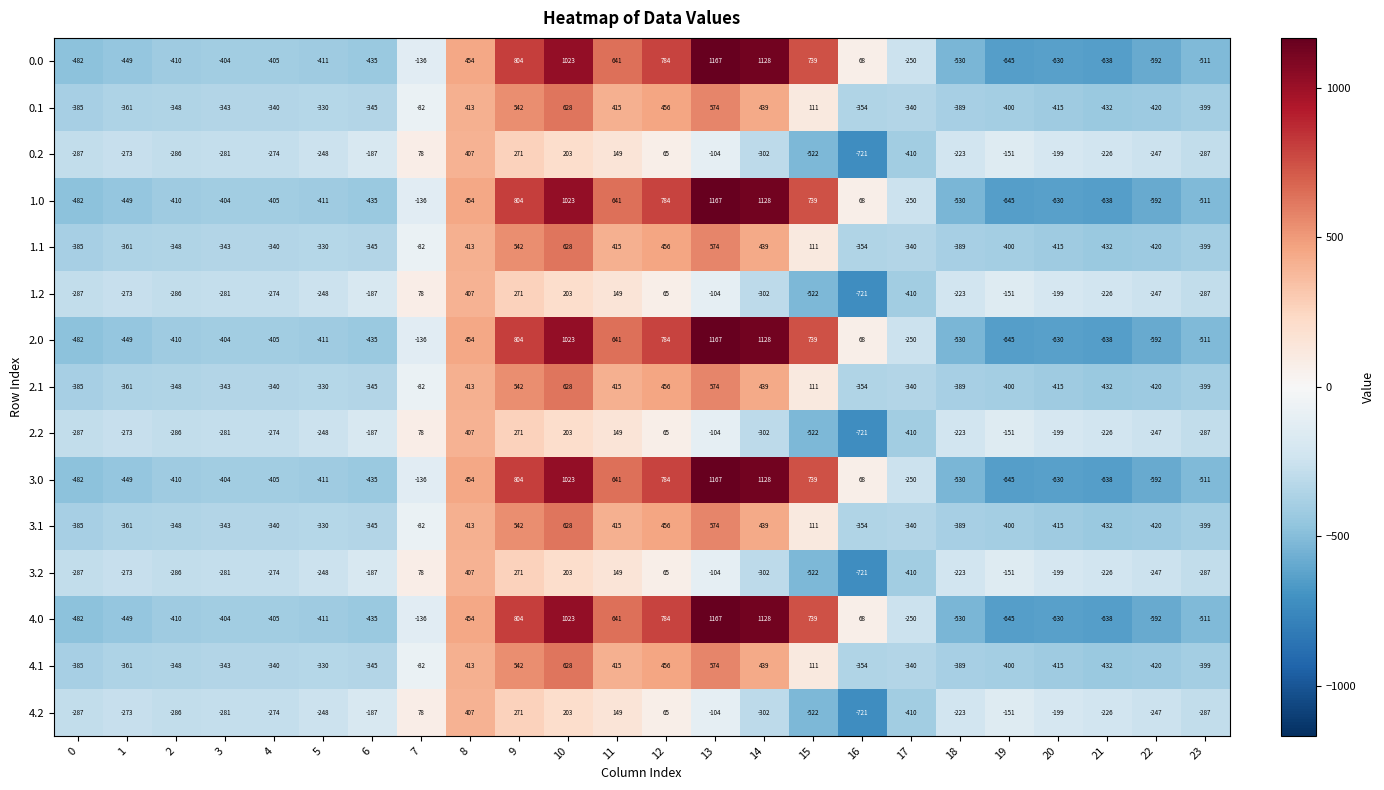

What is the total value across all series at 1?

-5415